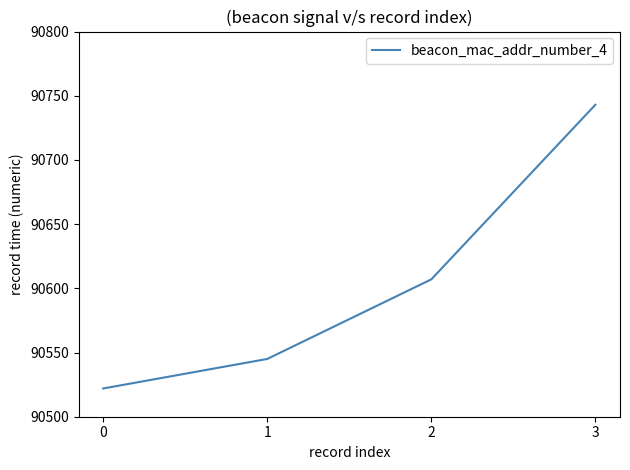

Does the chart display data point markers on the line(s)?

No